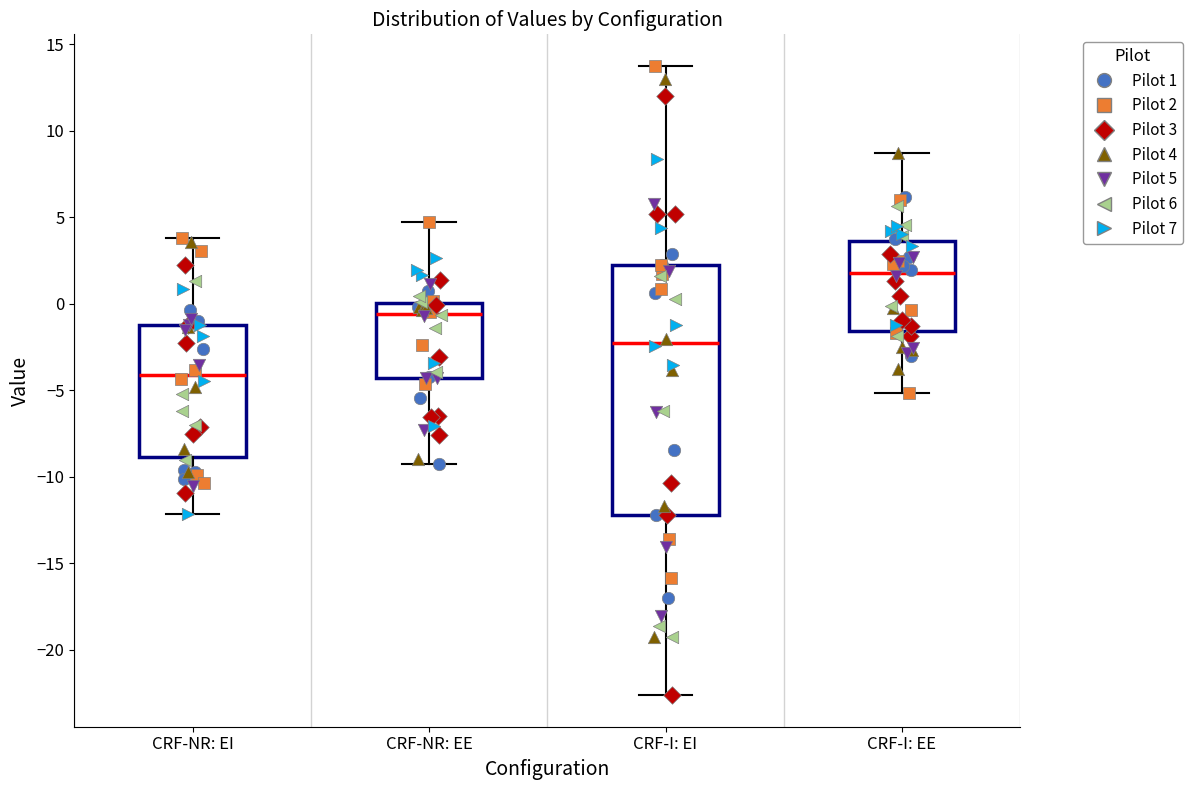

Reading left to right, transcribe this box plot: for each box, give where its median line is, the range the box spans, and where its two whiskers end, as read against the y-axis. The values are not printed on the chart, so give them approximately, as read against the axis.

CRF-NR: EI: median -4.0, box -9.0 to -1.0, whiskers -12.0 to 4.0
CRF-NR: EE: median -0.5, box -4.5 to 0.0, whiskers -9.5 to 4.5
CRF-I: EI: median -2.0, box -12.0 to 2.0, whiskers -22.5 to 14.0
CRF-I: EE: median 2.0, box -1.5 to 3.5, whiskers -5.0 to 8.5